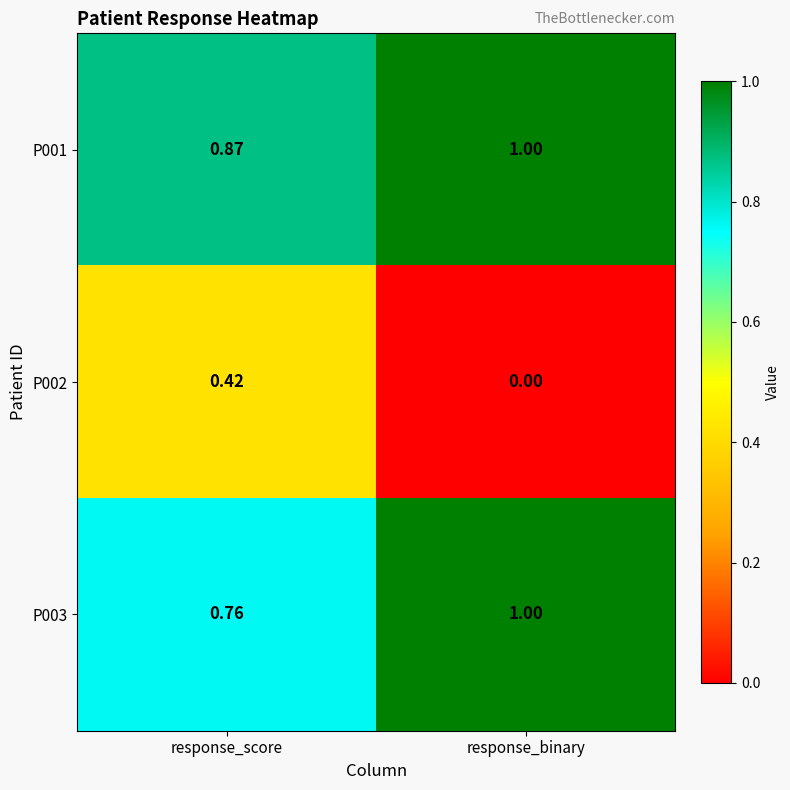

Is the value of P003 at response_score greater than the value of P001 at response_score?

No